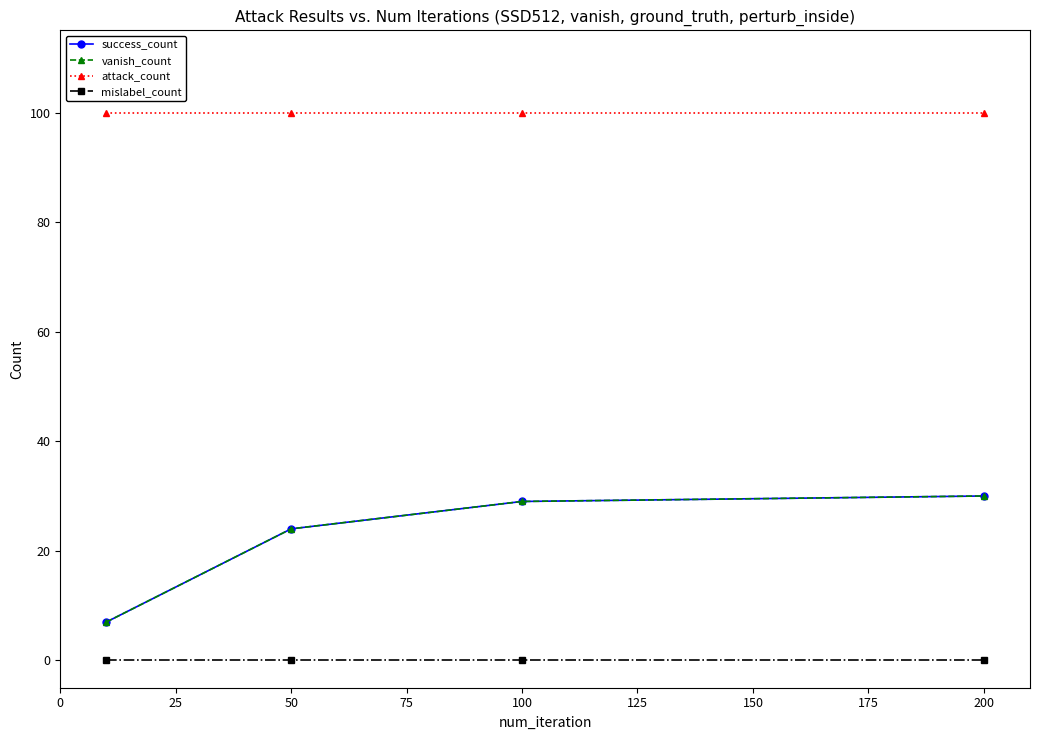

Does the chart have visible grid lines?

No